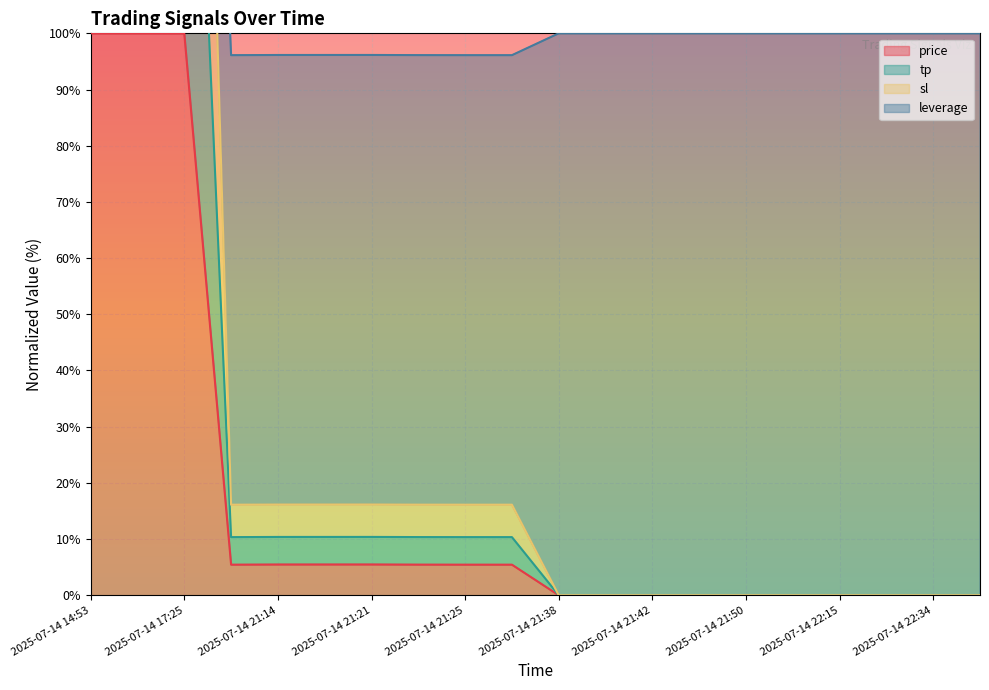

What is the average value of the price series?

16.9